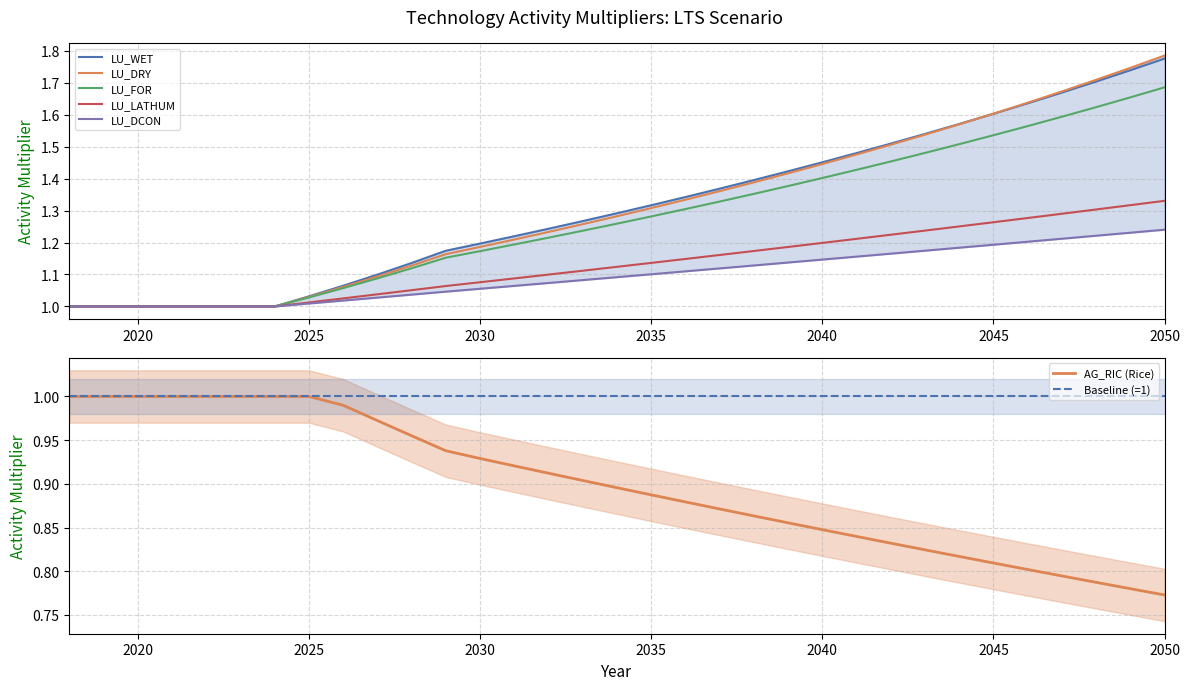

True or false: LU_DRY and LU_DCON intersect in this chart.

False